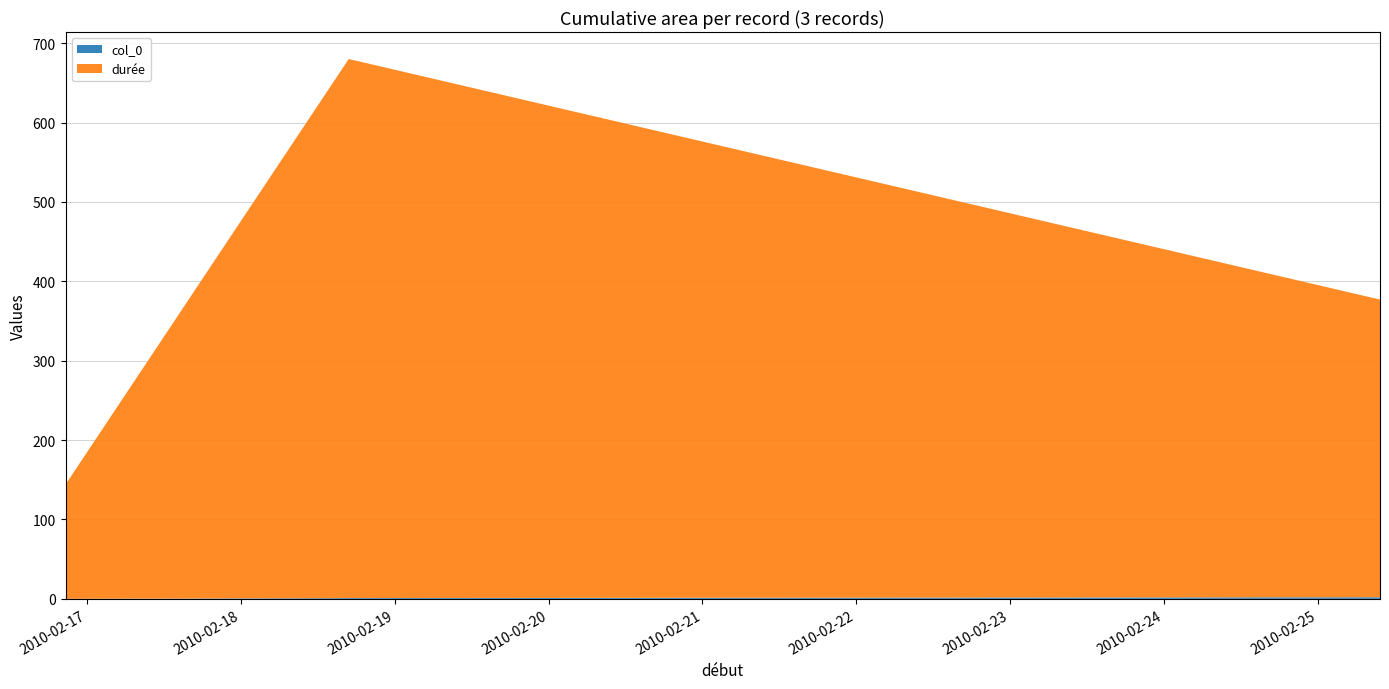

Reading left to right, extract all data points from this chart.

col_0: 0	1	2
durée: 144	679	375